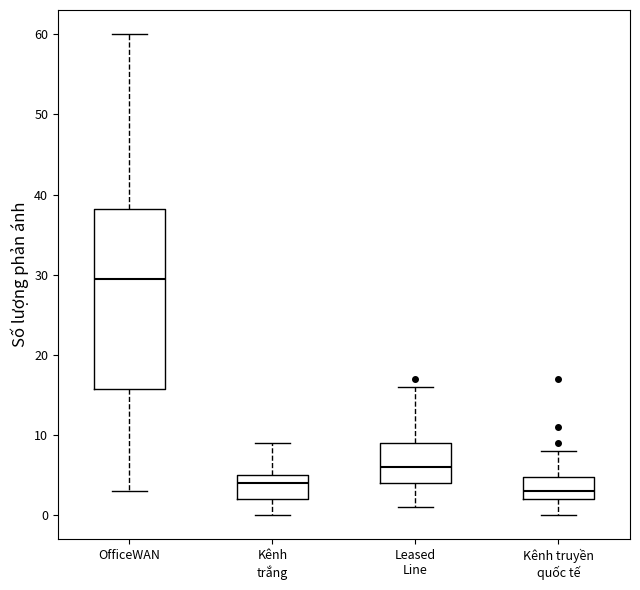

Comparing the boxes themselves (not the whiskers), which one is the tallest?

OfficeWAN